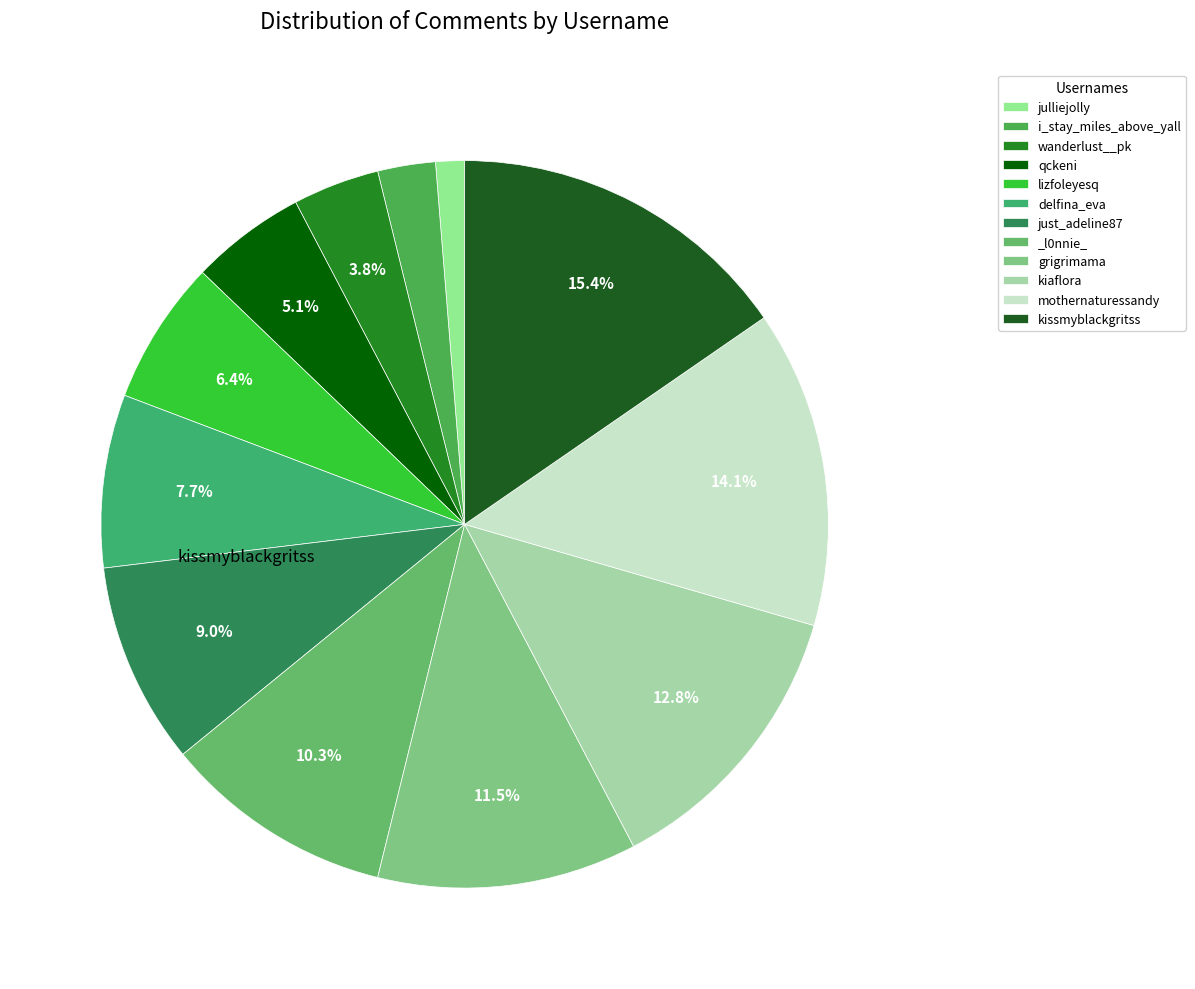

To the nearest percent, what portion does just_adeline87 represent?

9%